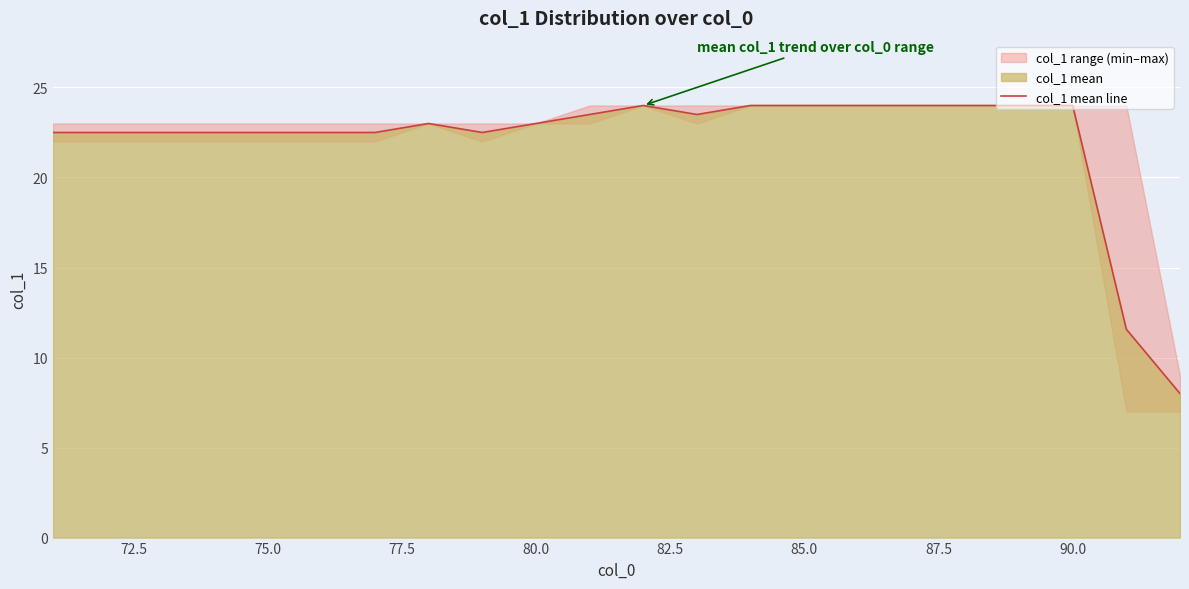

How many data points are less than 23?

10